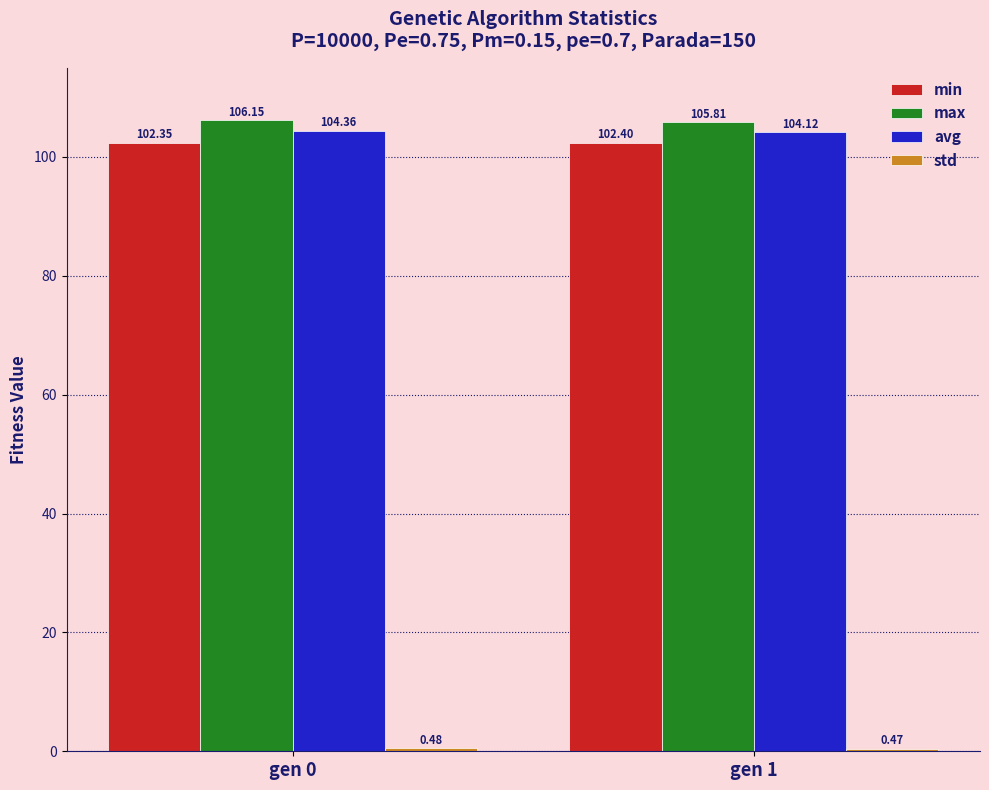

What is the difference between the maximum and minimum values in the max series?

0.3